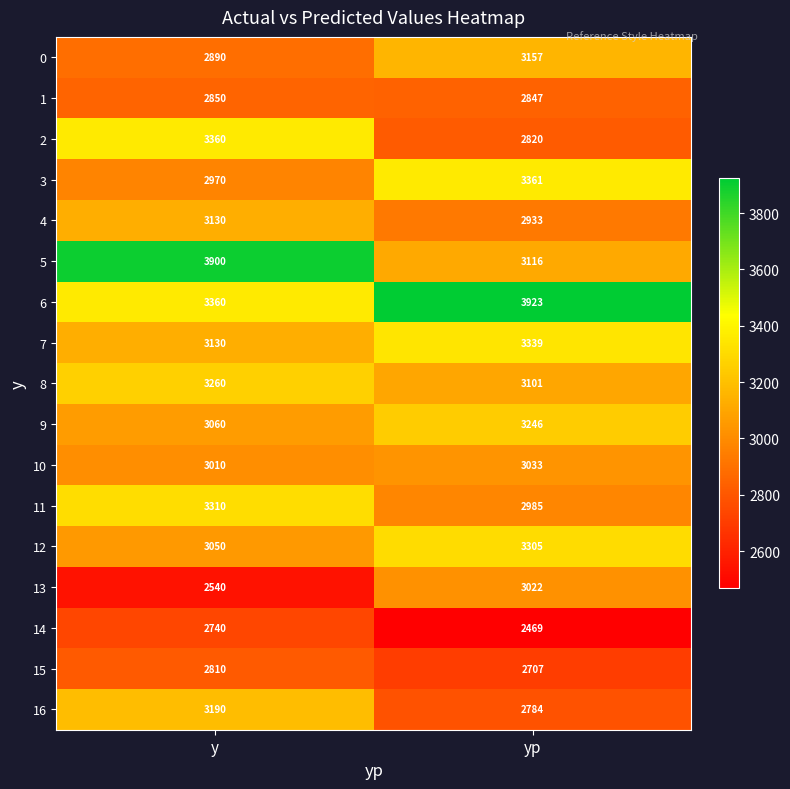

What is the difference between the highest and lowest values at yp?

1454